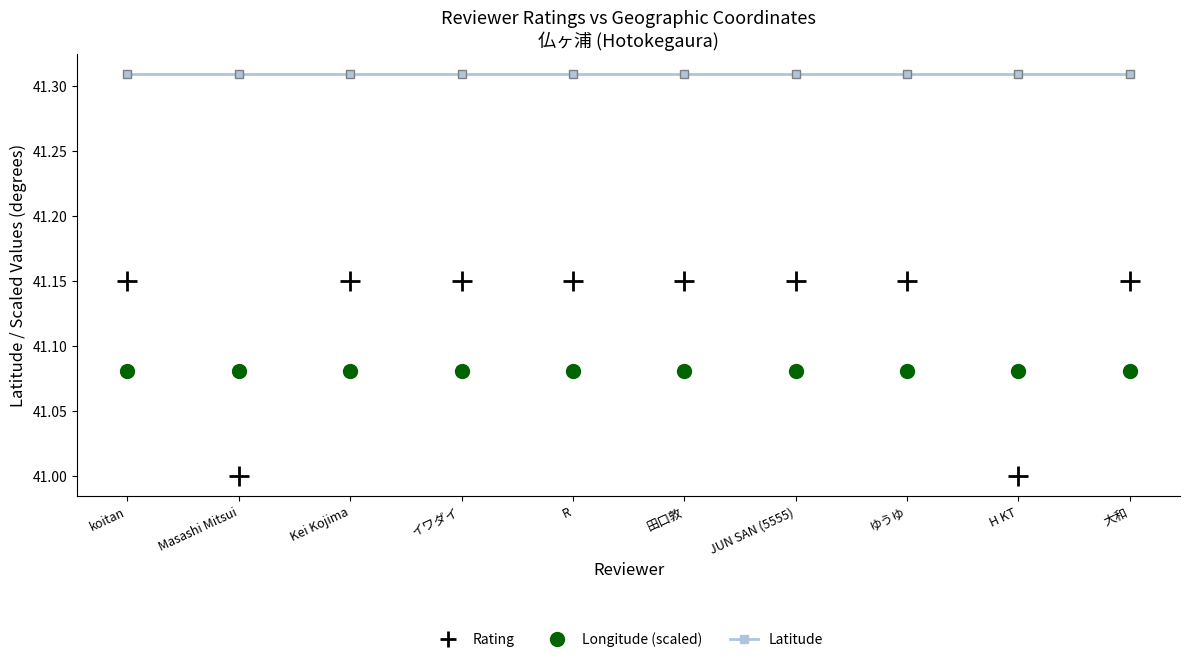

Which series changed the most between Masashi Mitsui and JUN SAN (5555)?

Rating